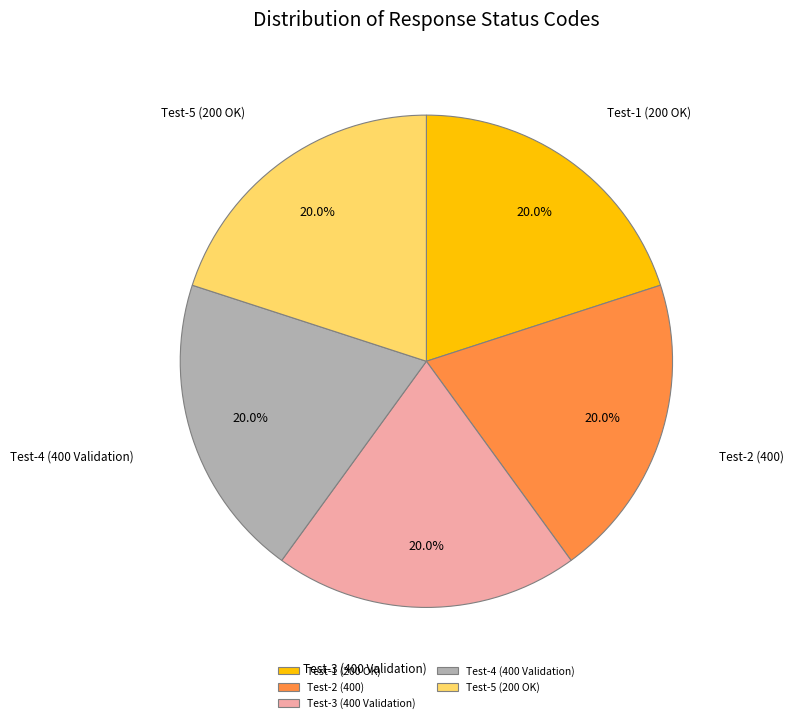

Does Test-5 (200 OK) account for over 50% of the chart?

No